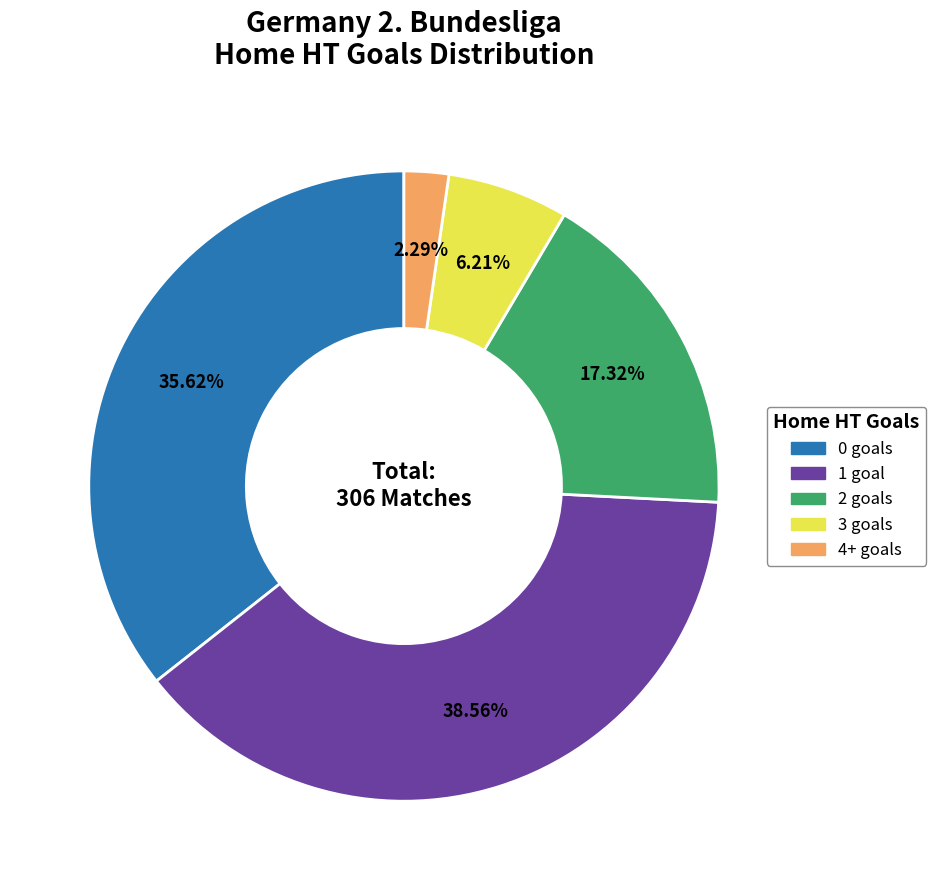

How many slices are in this pie chart?

5